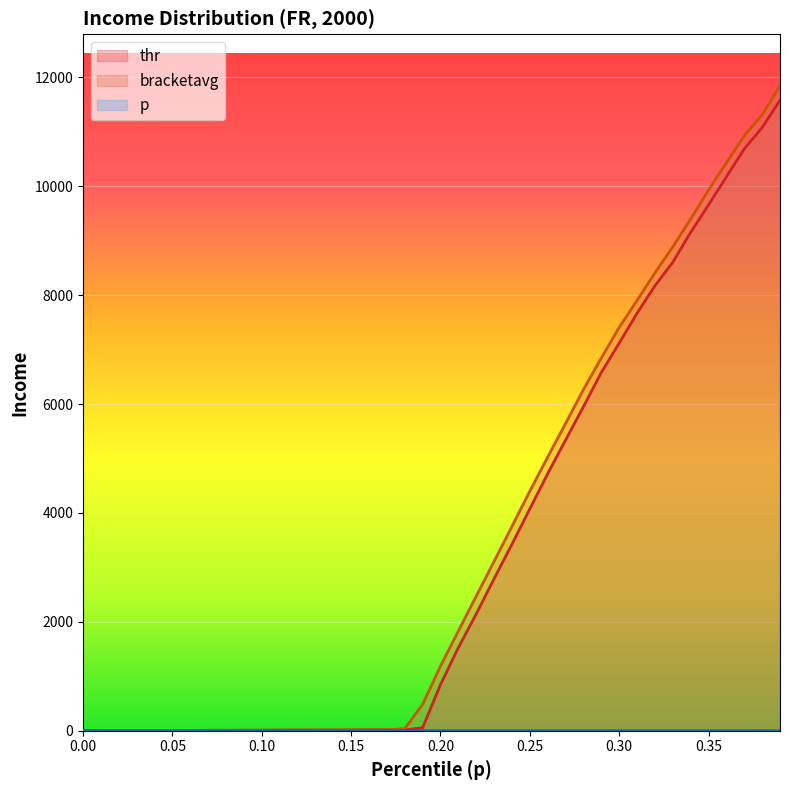

True or false: thr and bracketavg intersect in this chart.

False